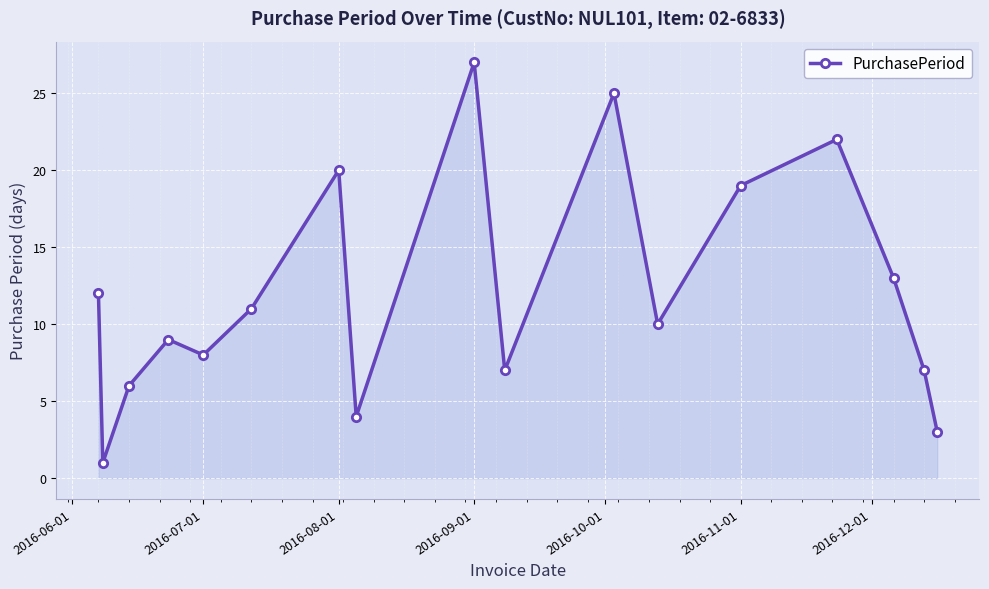

What is the value of the 15th point from the left?

13